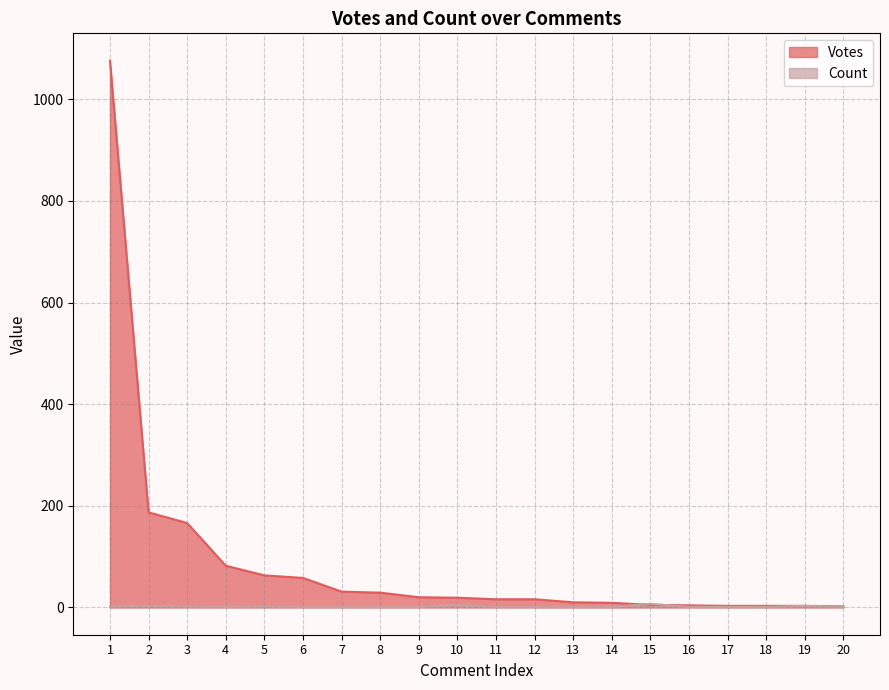

How many lines are shown in the chart?

2